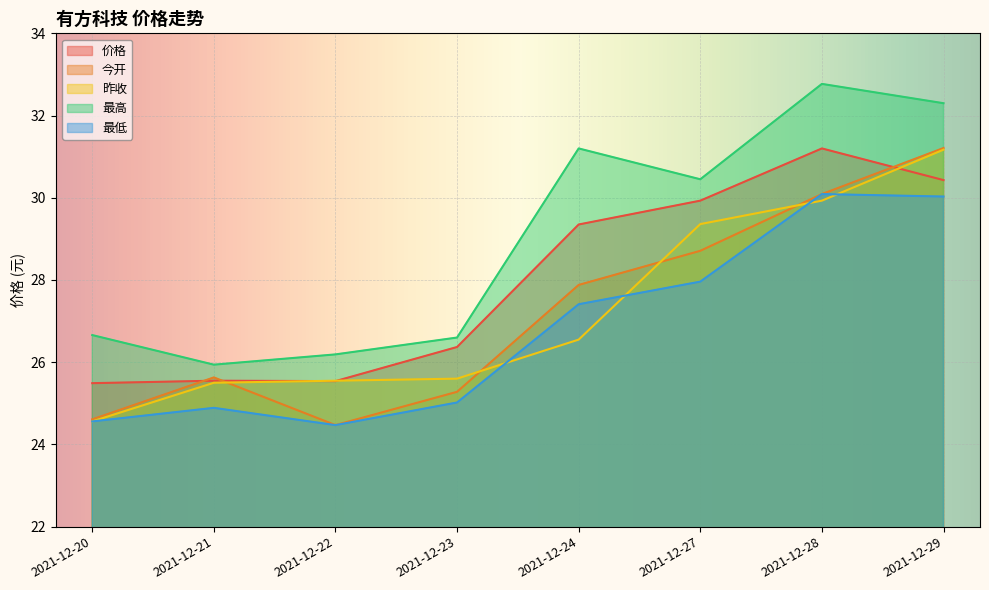

What is the difference between the second highest and minimum values in the 今开 series?

5.6